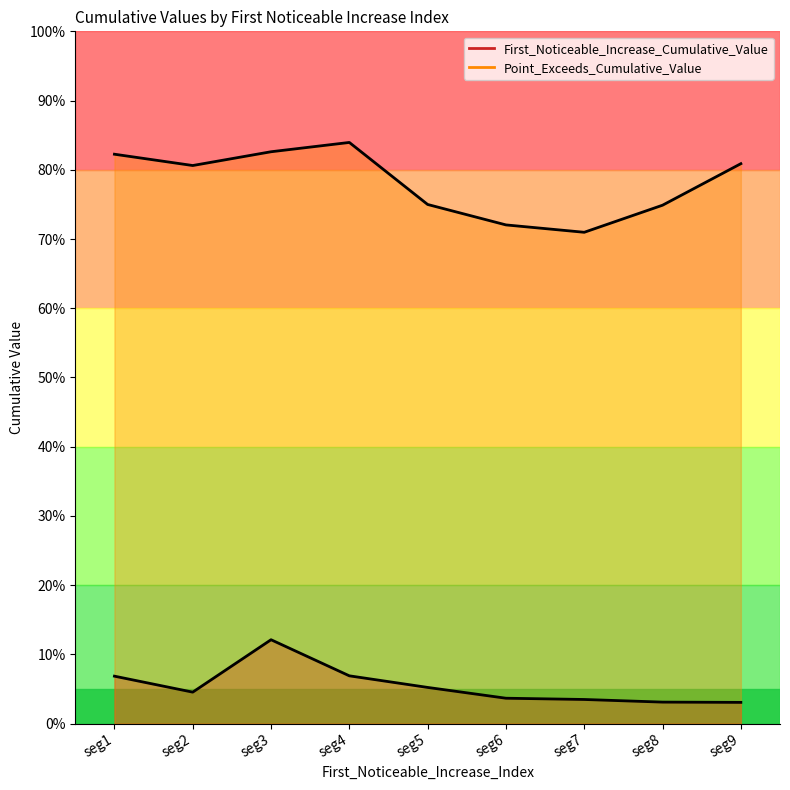

In First_Noticeable_Increase_Cumulative_Value, how many points are higher than both neighbors (excluding endpoints)?

1